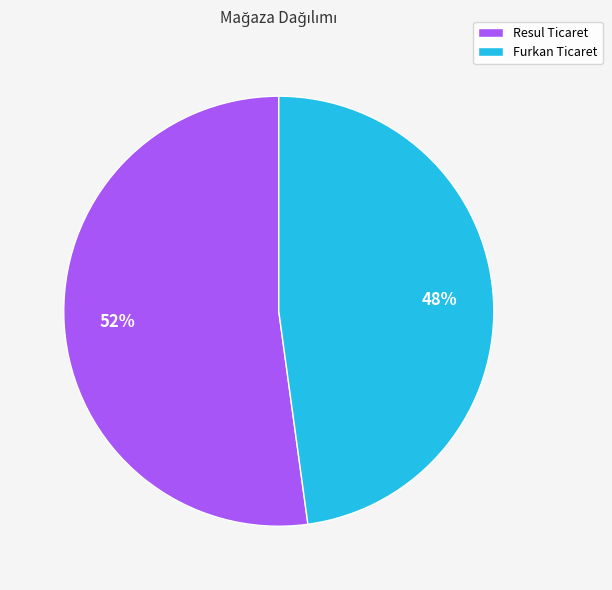

To the nearest percent, what is the average slice percentage?

50%